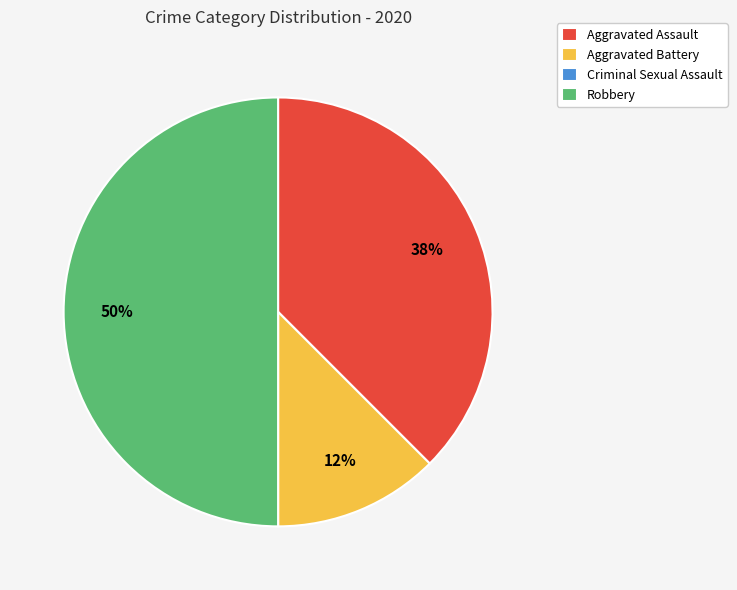

Which has a higher value, Robbery or Aggravated Assault?

Robbery